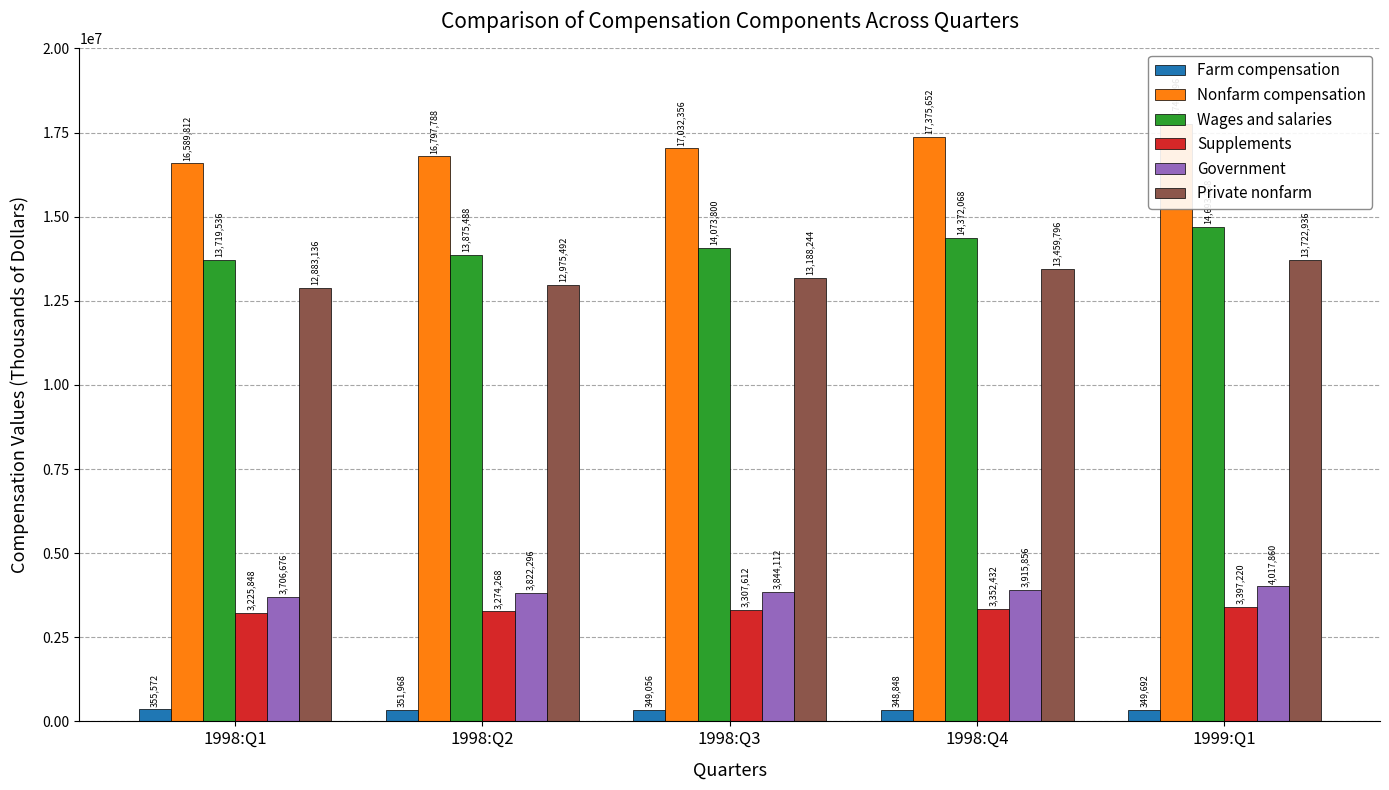

What is the value of the Private nonfarm bar at the 1st from the left?

12883136